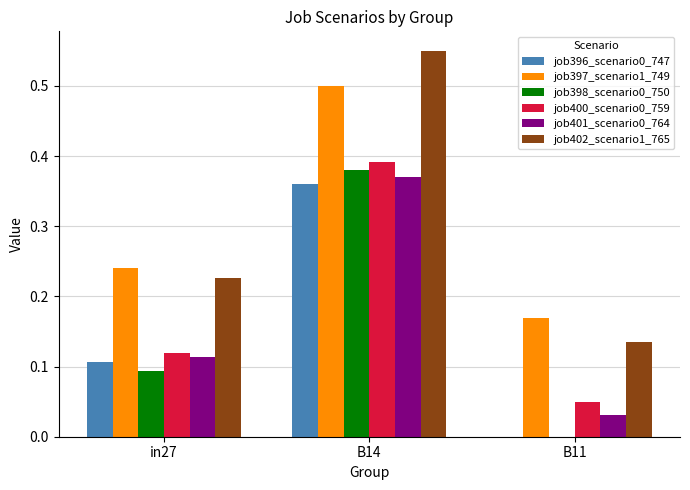

Which series changed the most between in27 and B14?

job402_scenario1_765